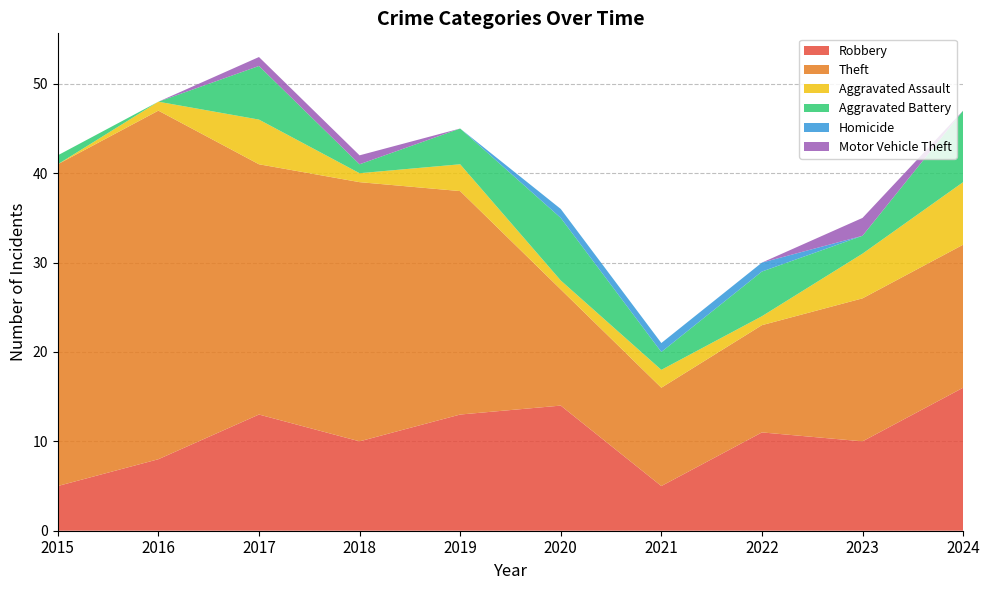

Reading right to left, what are all the values shown in this chart?

Robbery: 16	10	11	5	14	13	10	13	8	5
Theft: 16	16	12	11	13	25	29	28	39	36
Aggravated Assault: 7	5	1	2	1	3	1	5	1	0
Aggravated Battery: 8	2	5	2	7	4	1	6	0	1
Homicide: 0	0	1	1	1	0	0	0	0	0
Motor Vehicle Theft: 0	2	0	0	0	0	1	1	0	0